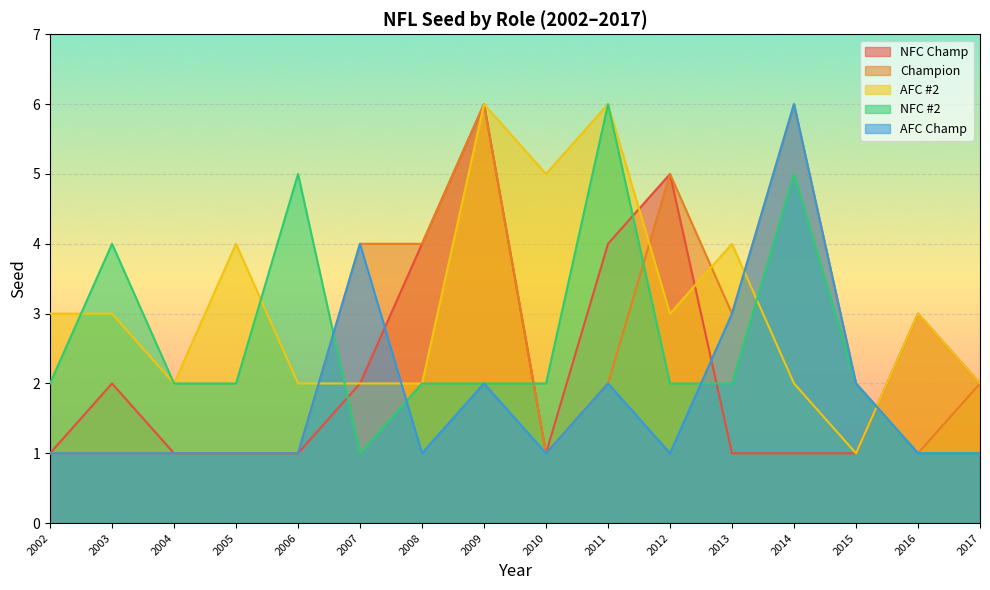

The value of AFC #2 at 2003 is 5. True or false?

False